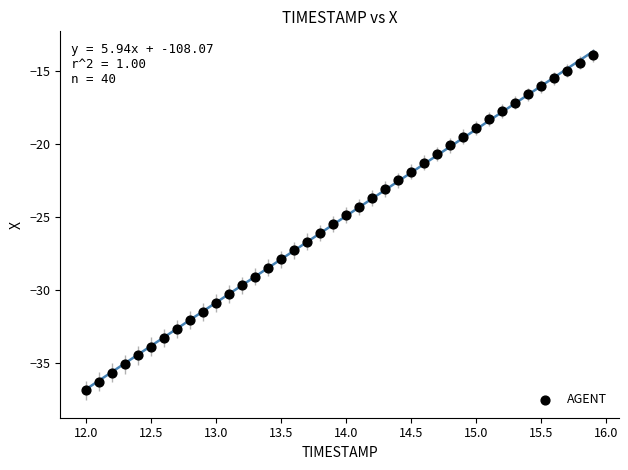

What is the range of Y values (max minus min)?

22.9